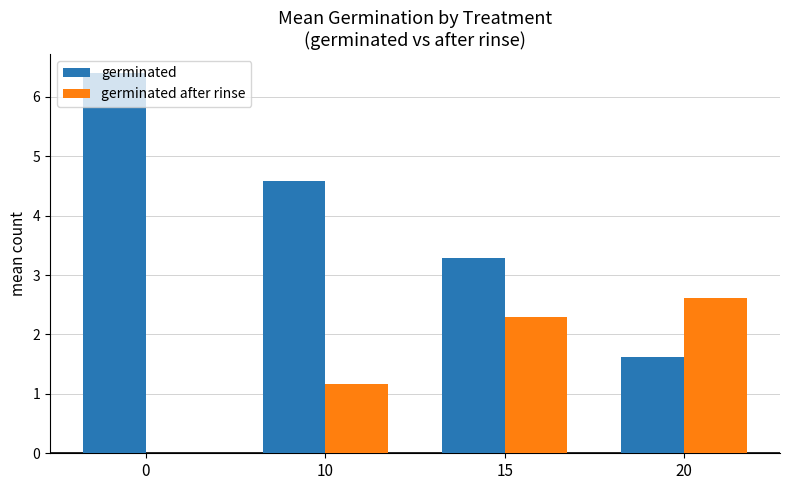

What is the average value of the germinated series?

4.0